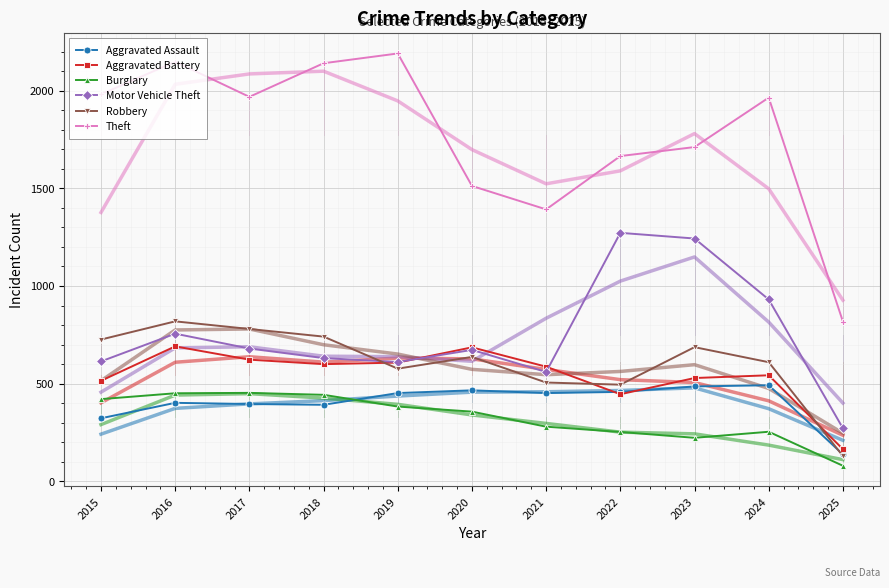

Which series has the largest total across all categories?

Theft